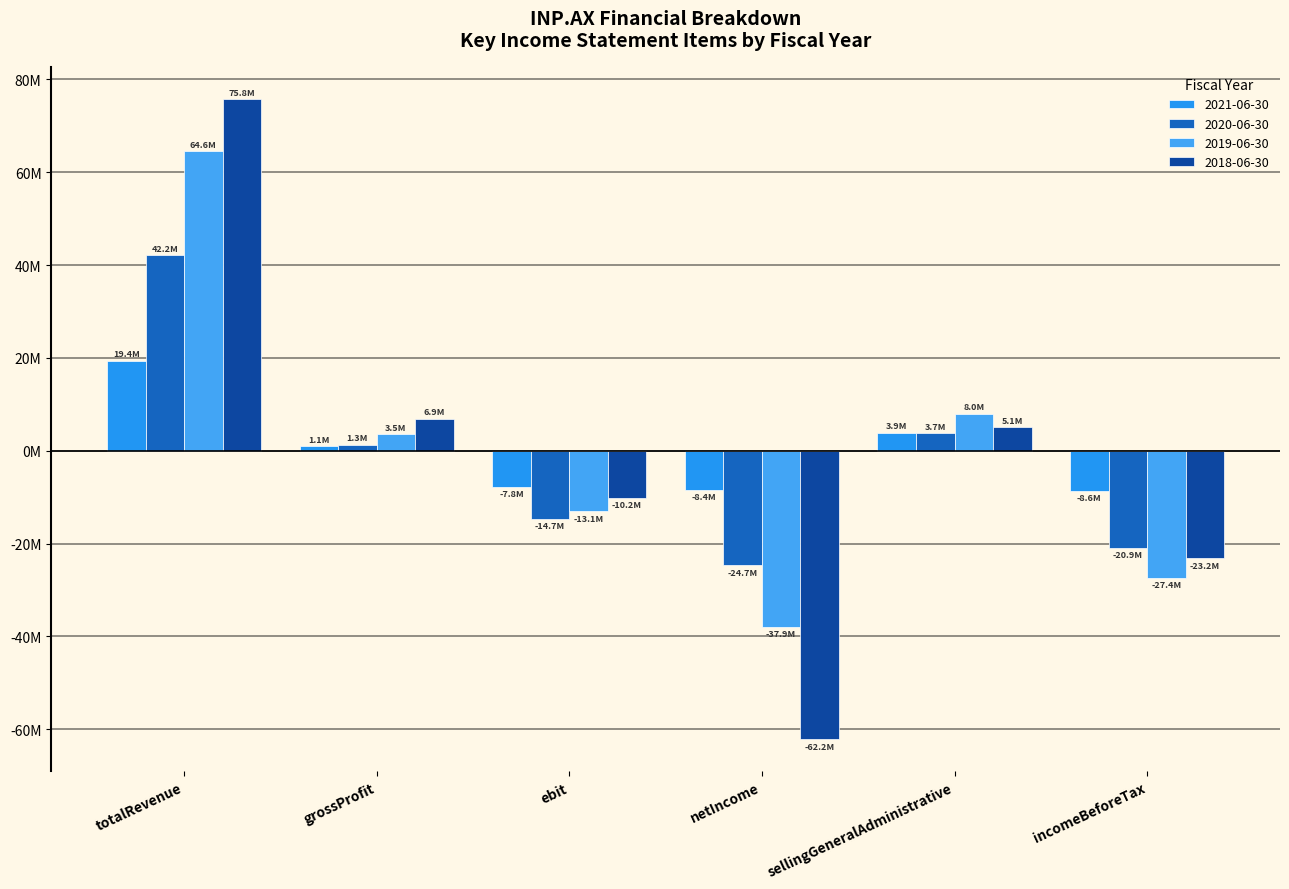

Are the bars horizontal?

No